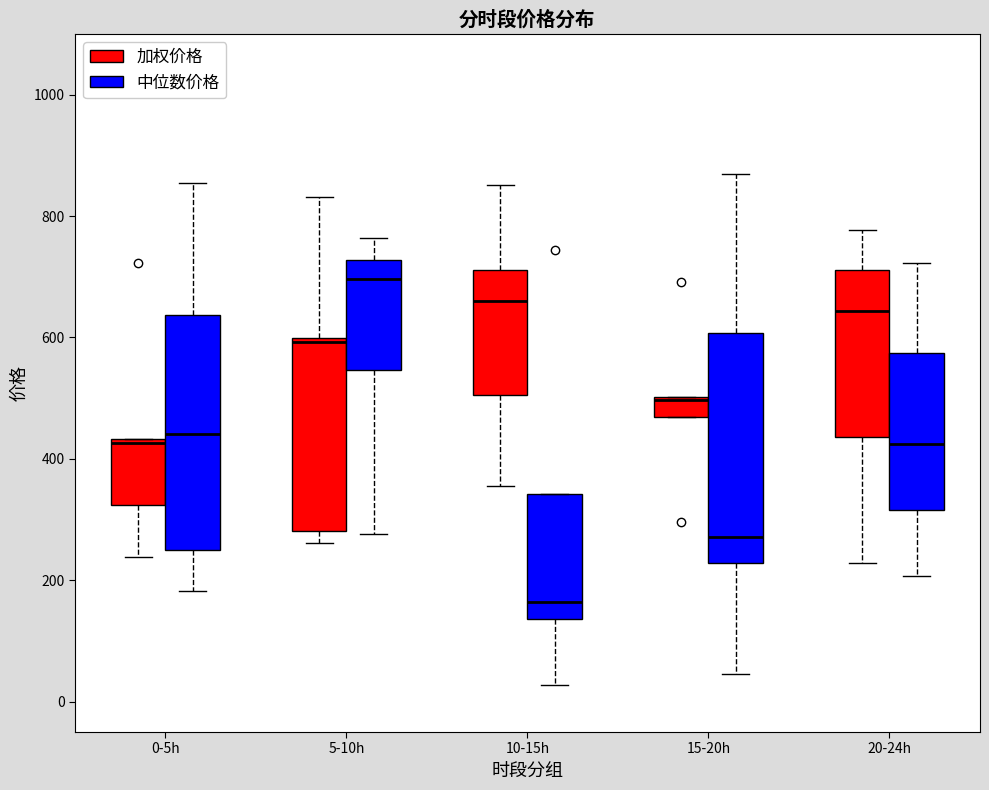

Reading left to right, transcribe this box plot: for each box, give where its median line is, the range the box spans, and where its two whiskers end, as read against the y-axis. The values are not printed on the chart, so give them approximately, as read against the axis.

0-5h (加权价格): median 420, box 320 to 440, whiskers 240 to 440
0-5h (中位数价格): median 440, box 260 to 640, whiskers 180 to 860
5-10h (加权价格): median 600 (just below the box's upper edge), box 280 to 600, whiskers 260 to 840
5-10h (中位数价格): median 700, box 540 to 720, whiskers 280 to 760
10-15h (加权价格): median 660, box 500 to 720, whiskers 360 to 860
10-15h (中位数价格): median 160, box 140 to 340, whiskers 20 to 340
15-20h (加权价格): median 500, box 460 to 500, whiskers 460 to 500
15-20h (中位数价格): median 280, box 220 to 600, whiskers 40 to 860
20-24h (加权价格): median 640, box 440 to 720, whiskers 220 to 780
20-24h (中位数价格): median 420, box 320 to 580, whiskers 200 to 720